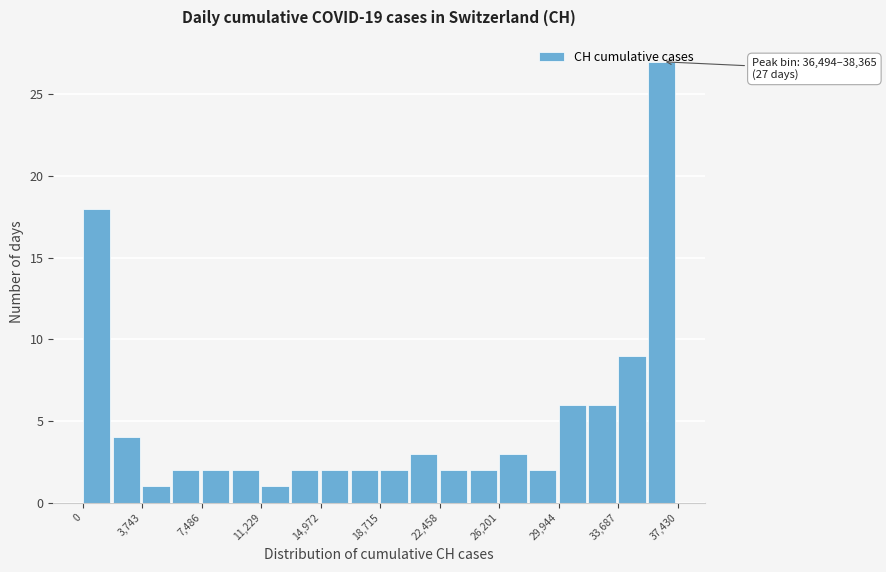

Read against the x-axis, roughly where is the centre of the tallest bar?

36500